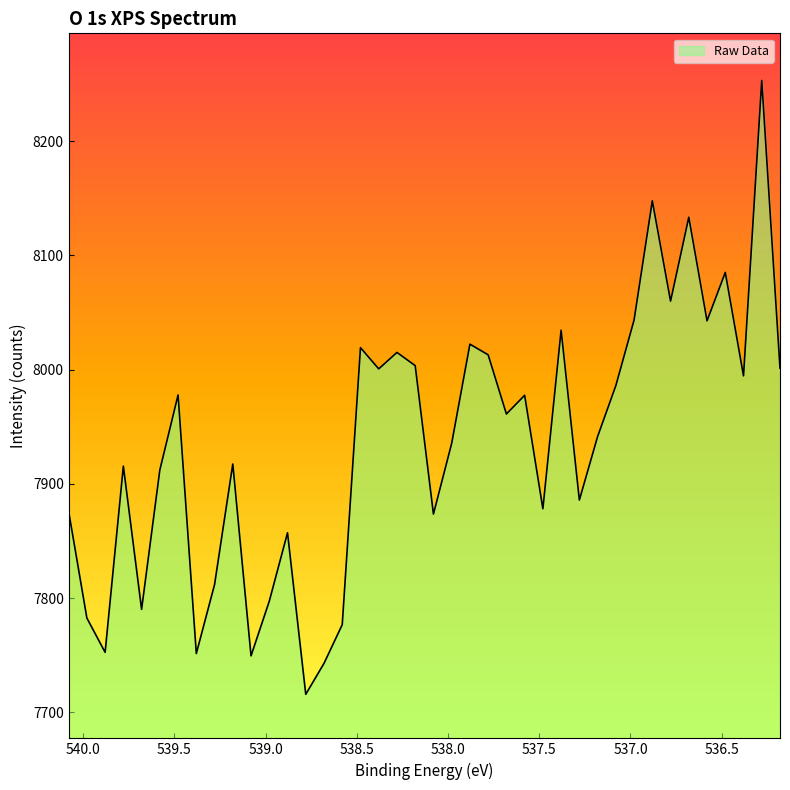

What is the minimum value shown in the chart?

7715.8